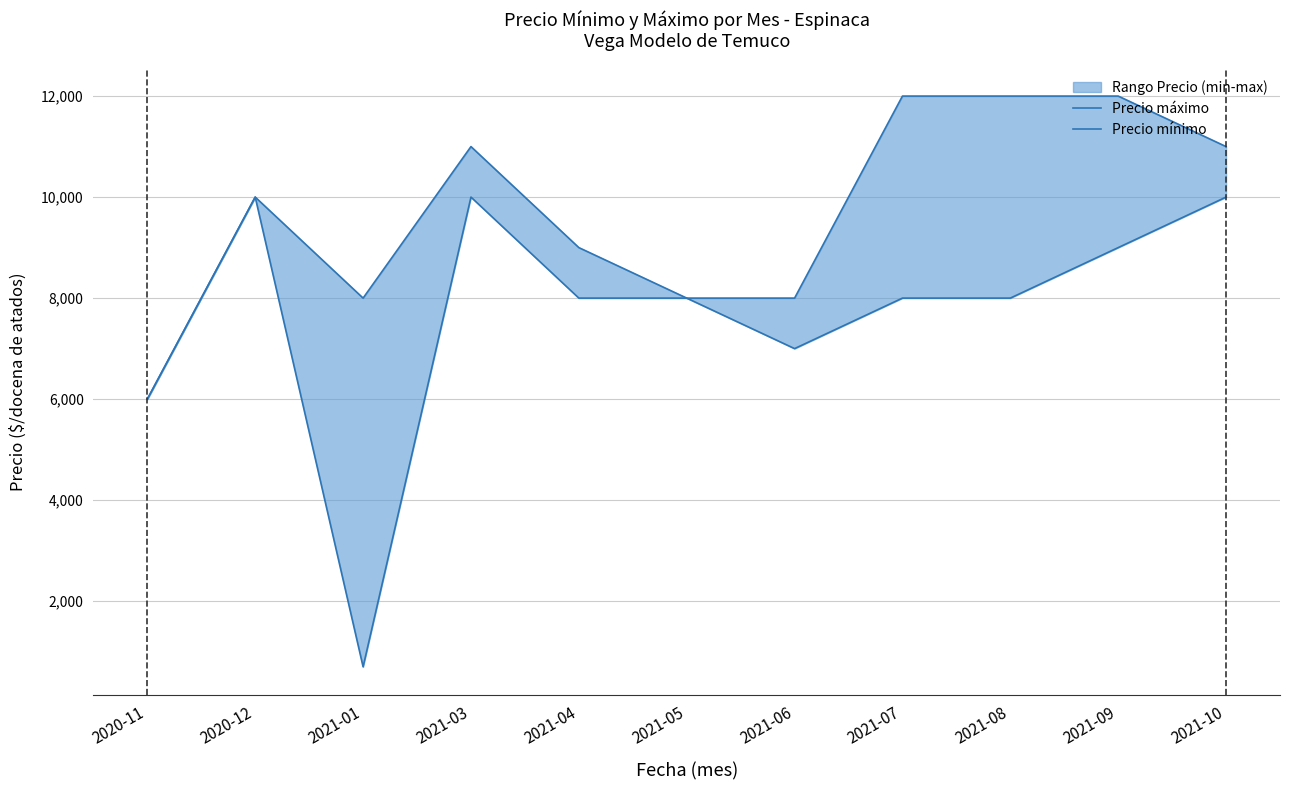

At which category does the chart reach its peak across all series?

2021-07